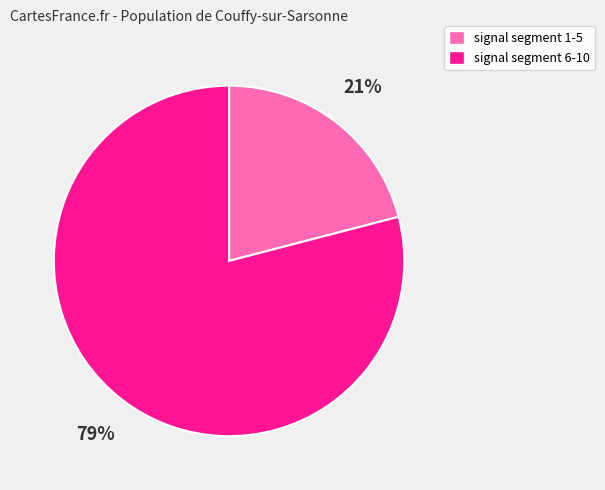

To the nearest percent, what is the difference between the largest and smallest slice percentages?

58%